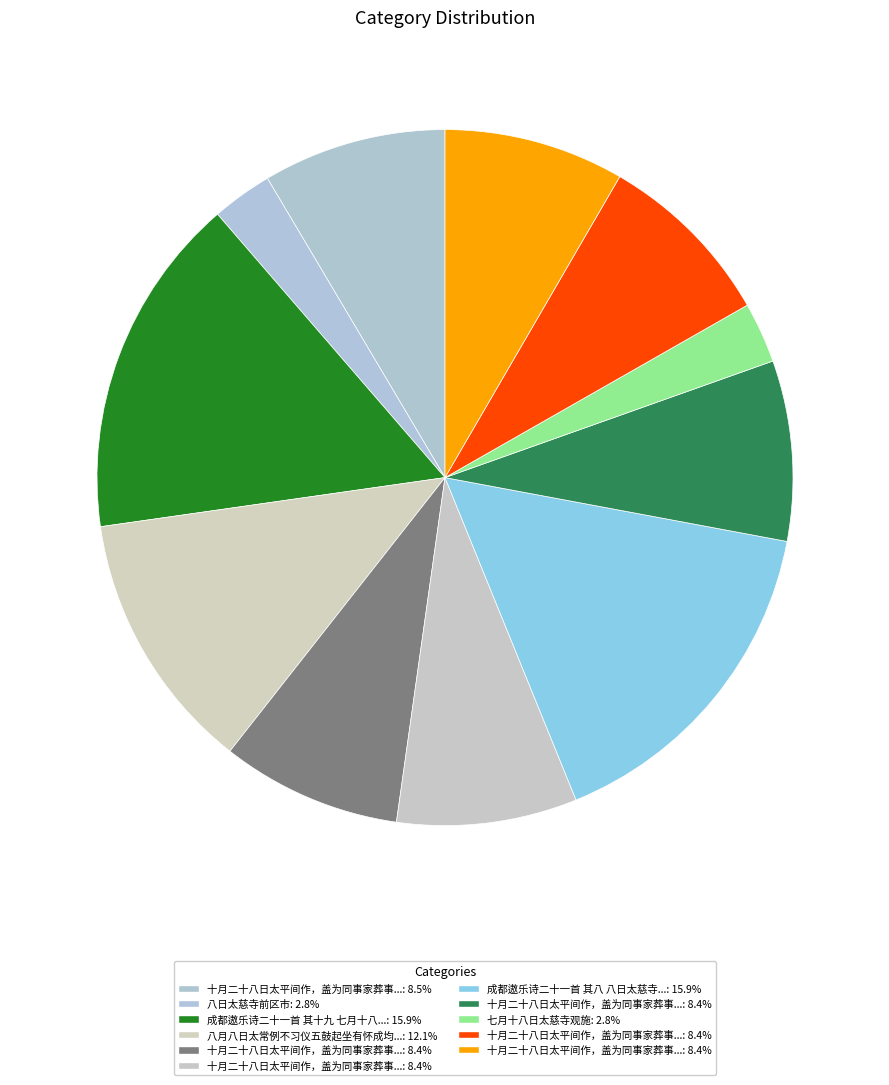

Count the number of slices in the pie.

11